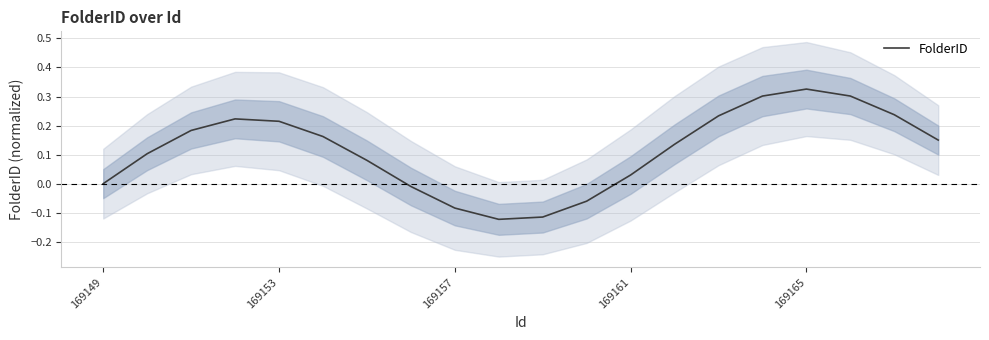

True or false: FolderID has a value of -0.0 at 169157.

False